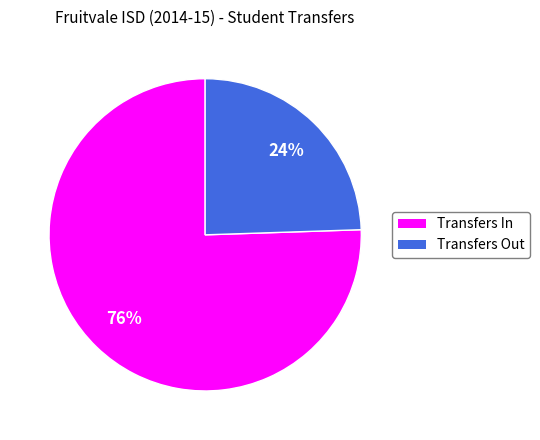

Does Transfers Out account for over 50% of the chart?

No